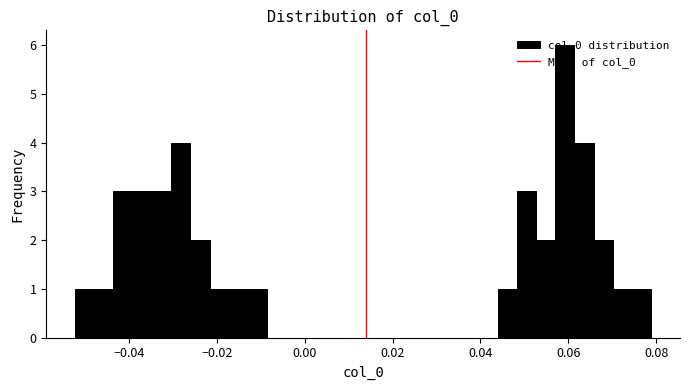

Around what value on the x-axis is the tallest bar? Give the approximate position of its centre, as read against the axis.

0.060